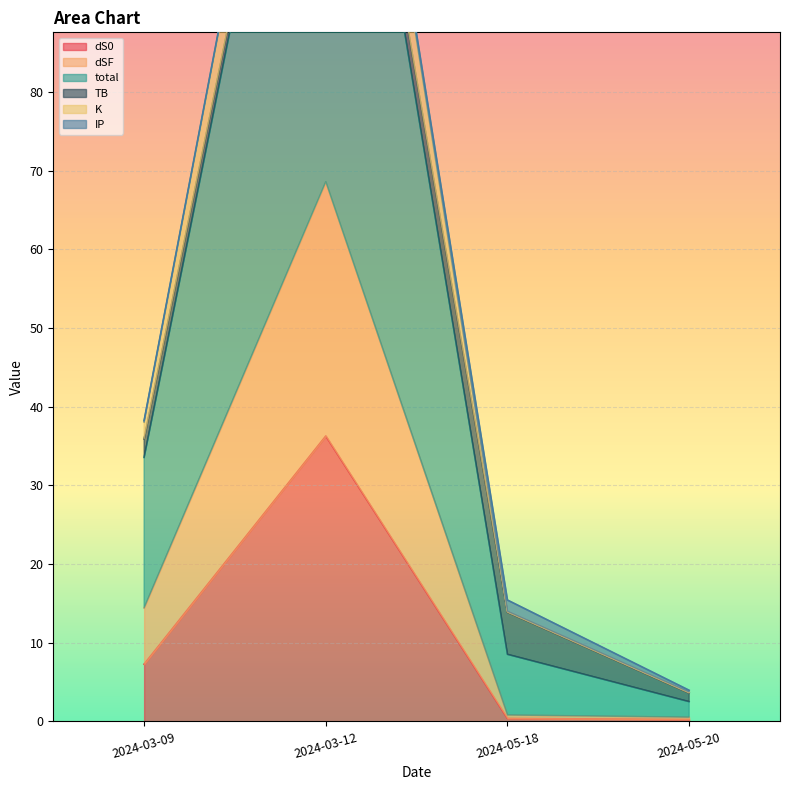

How many values in the dS0 series are below 7?

2